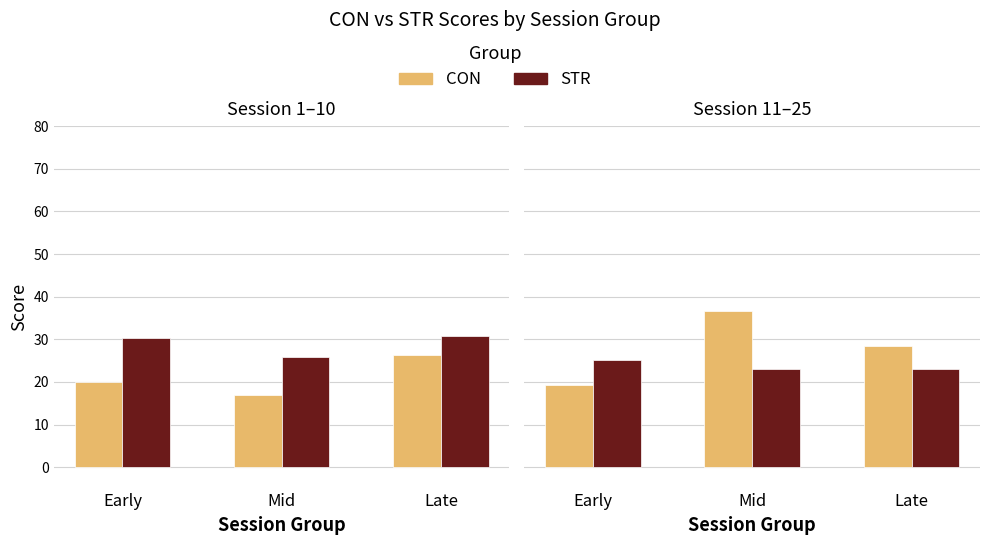

How many distinct data groups are displayed?

2